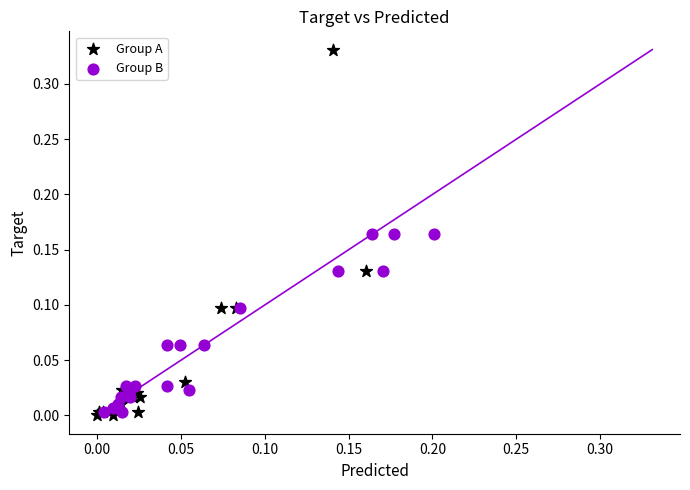

Which series has the largest Y range (max minus min)?

Group A